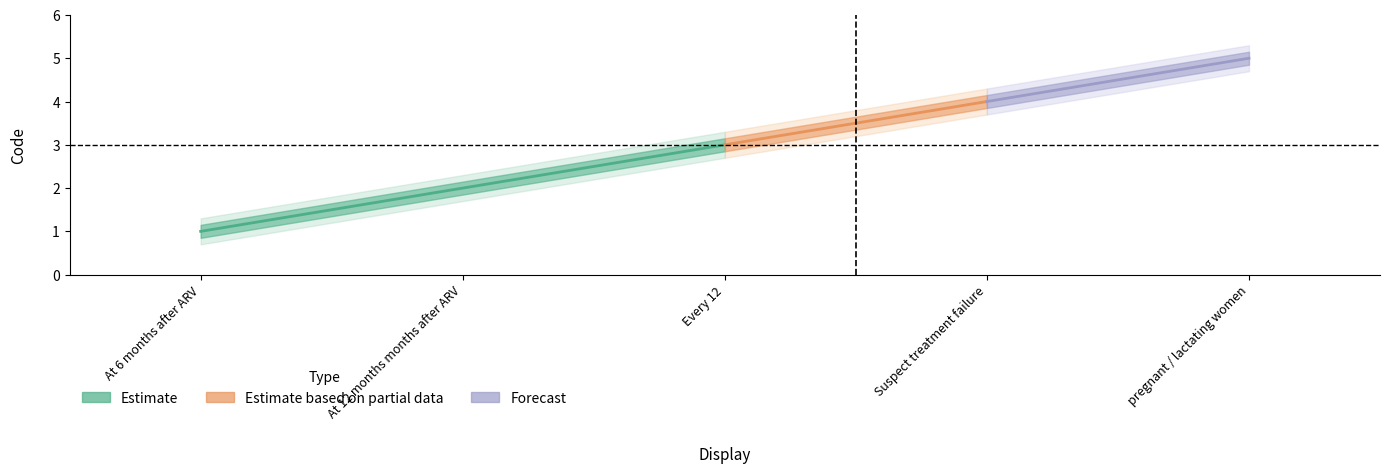

What is the label of the 5th point from the left?

pregnant / lactating women